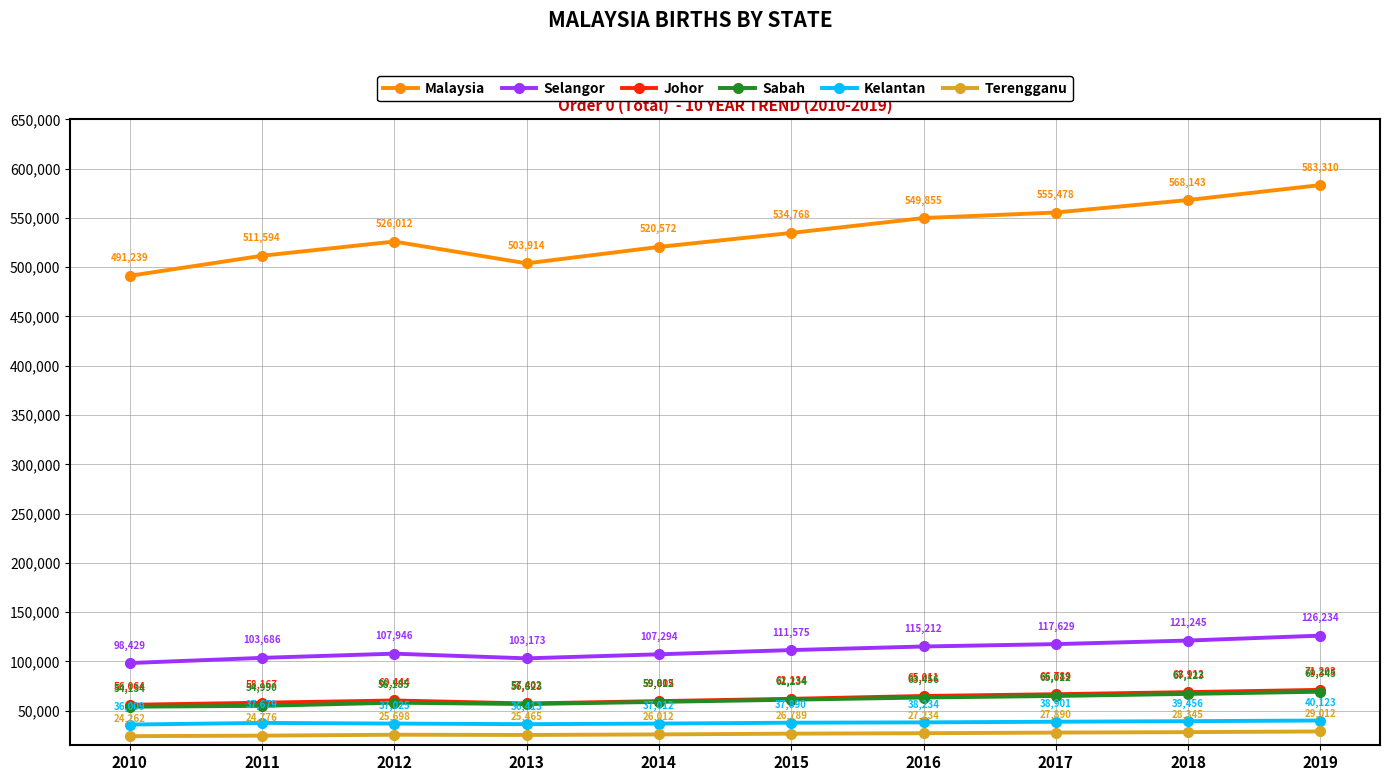

What is the sum of the Johor values at 2019 and 2017?

137992